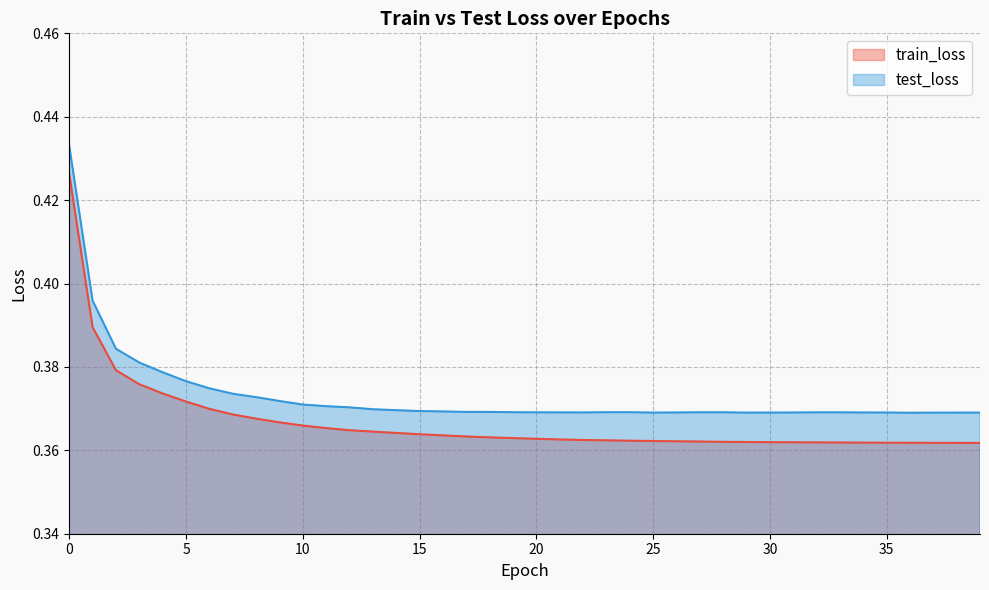

How many interior local valleys does the test_loss series have?

5